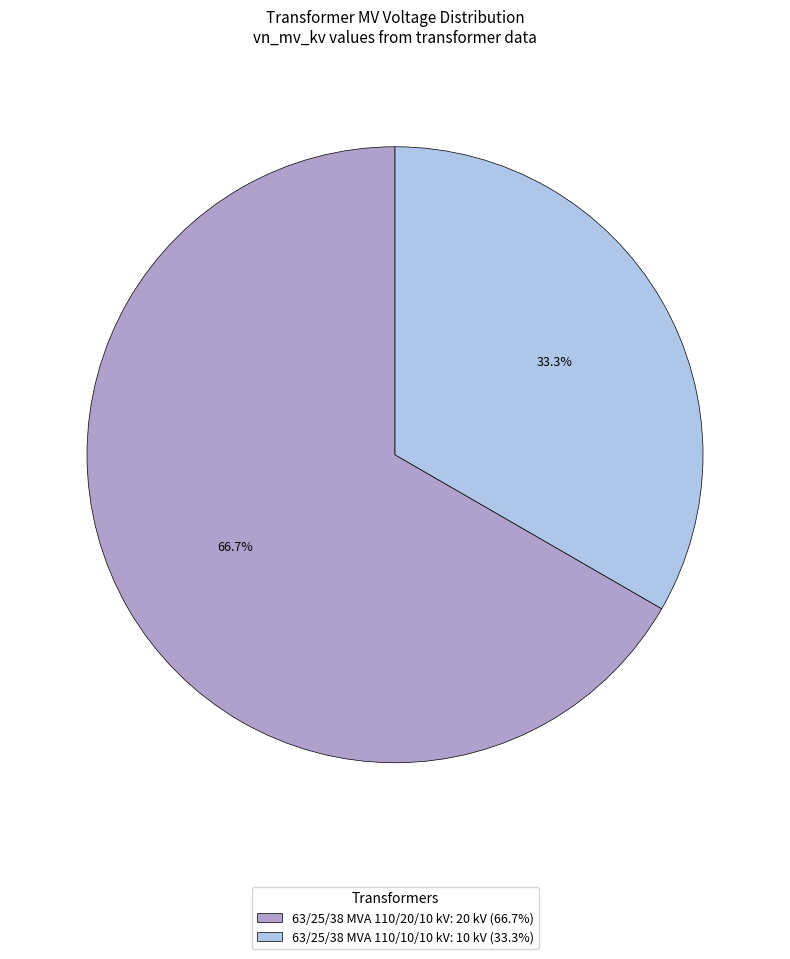

Which slice is the smallest?

63/25/38 MVA 110/10/10 kV